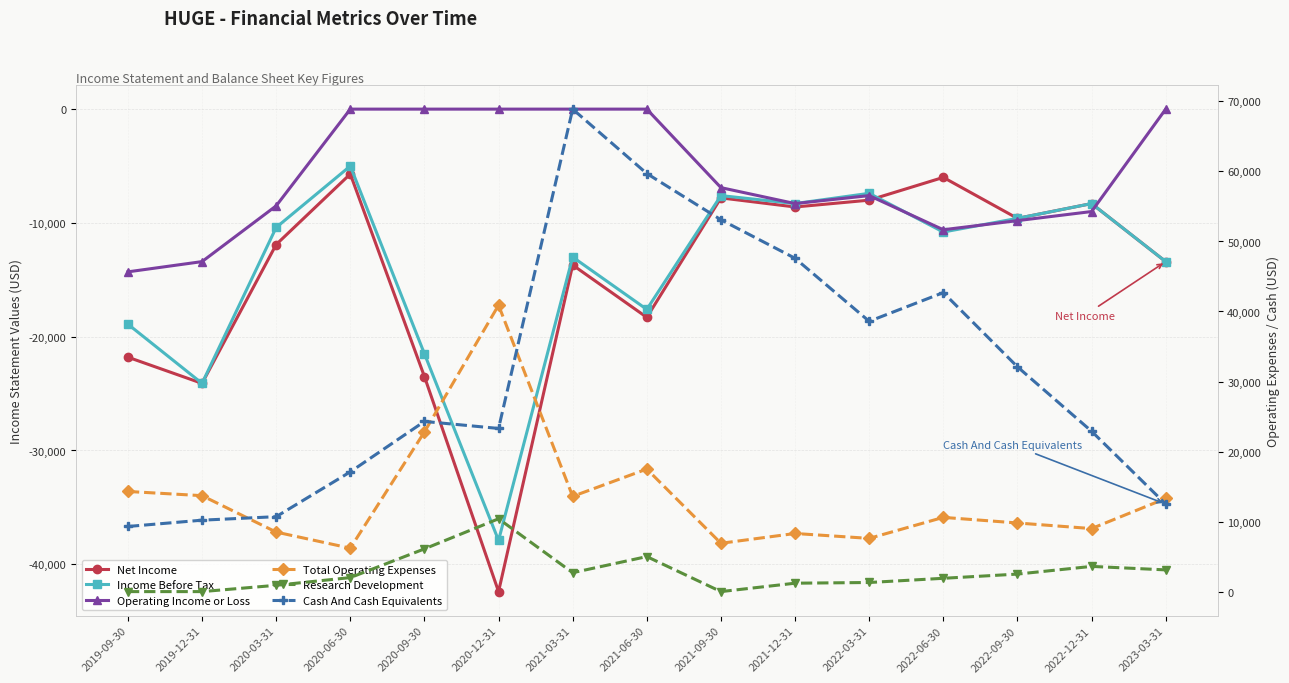

True or false: Total Operating Expenses has more than 1 interior local peaks.

True